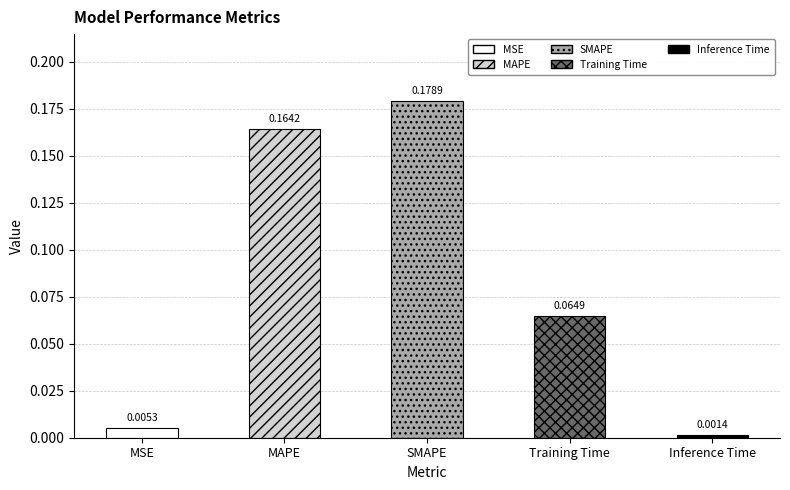

Rank the categories by value from lowest to highest.

Inference Time, MSE, Training Time, MAPE, SMAPE